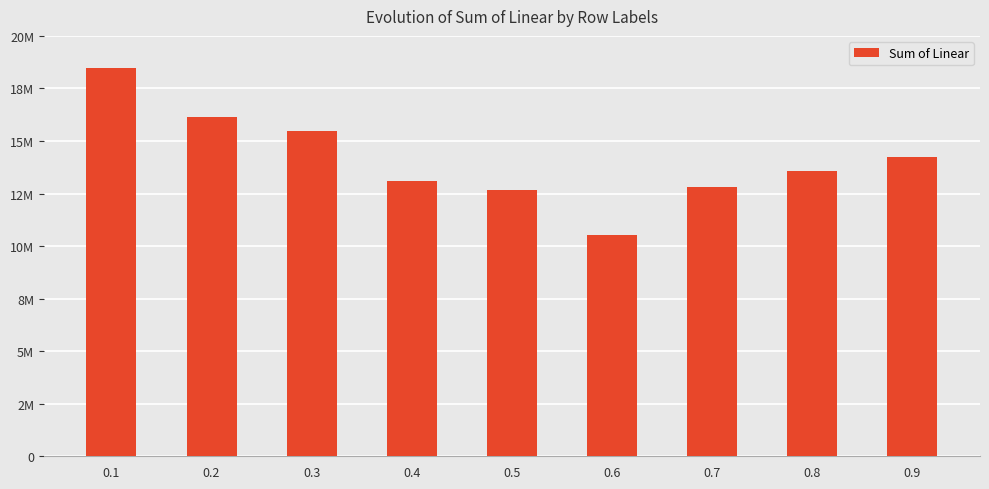

Which category has the lowest value across all series?

0.6